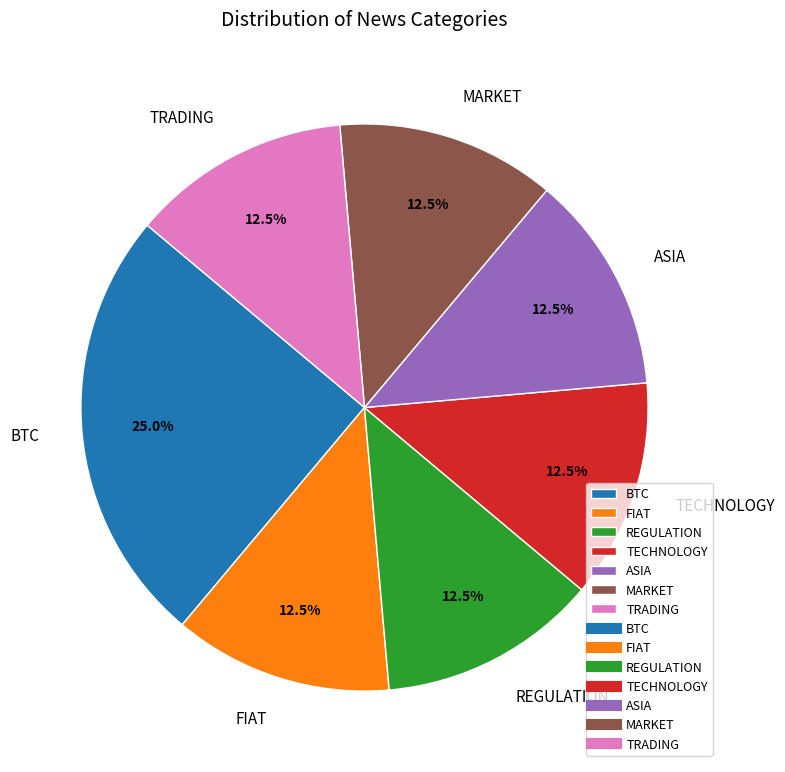

Which category has the biggest portion of the pie?

BTC